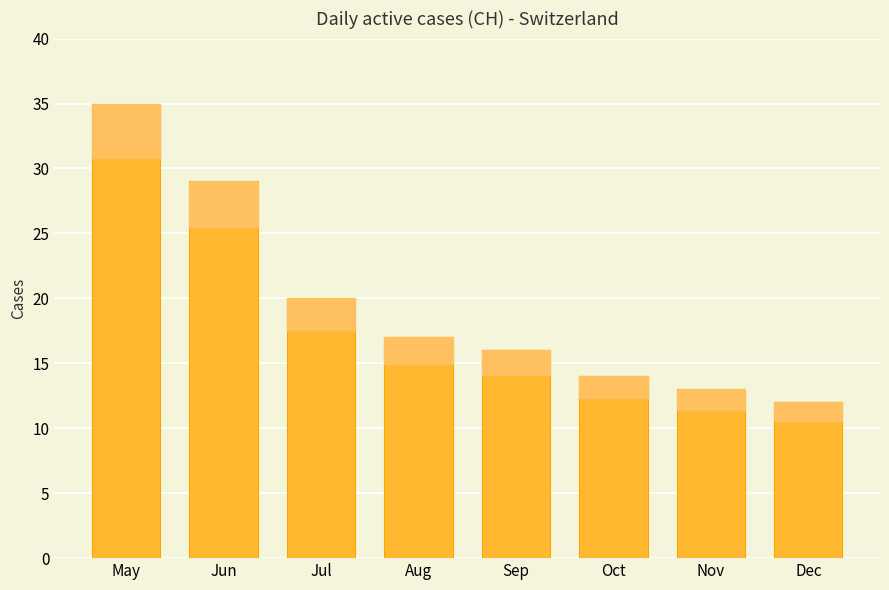

Which label corresponds to the smallest value in the chart?

Dec